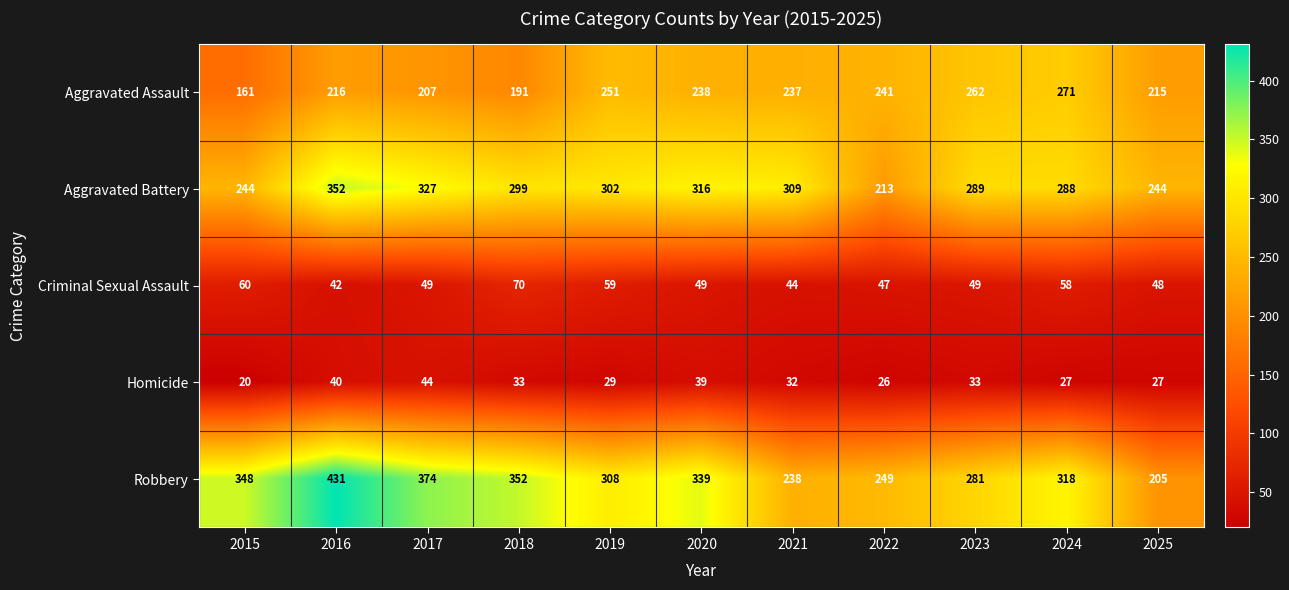

At 2016, list the series in order from smallest to largest.

Homicide, Criminal Sexual Assault, Aggravated Assault, Aggravated Battery, Robbery